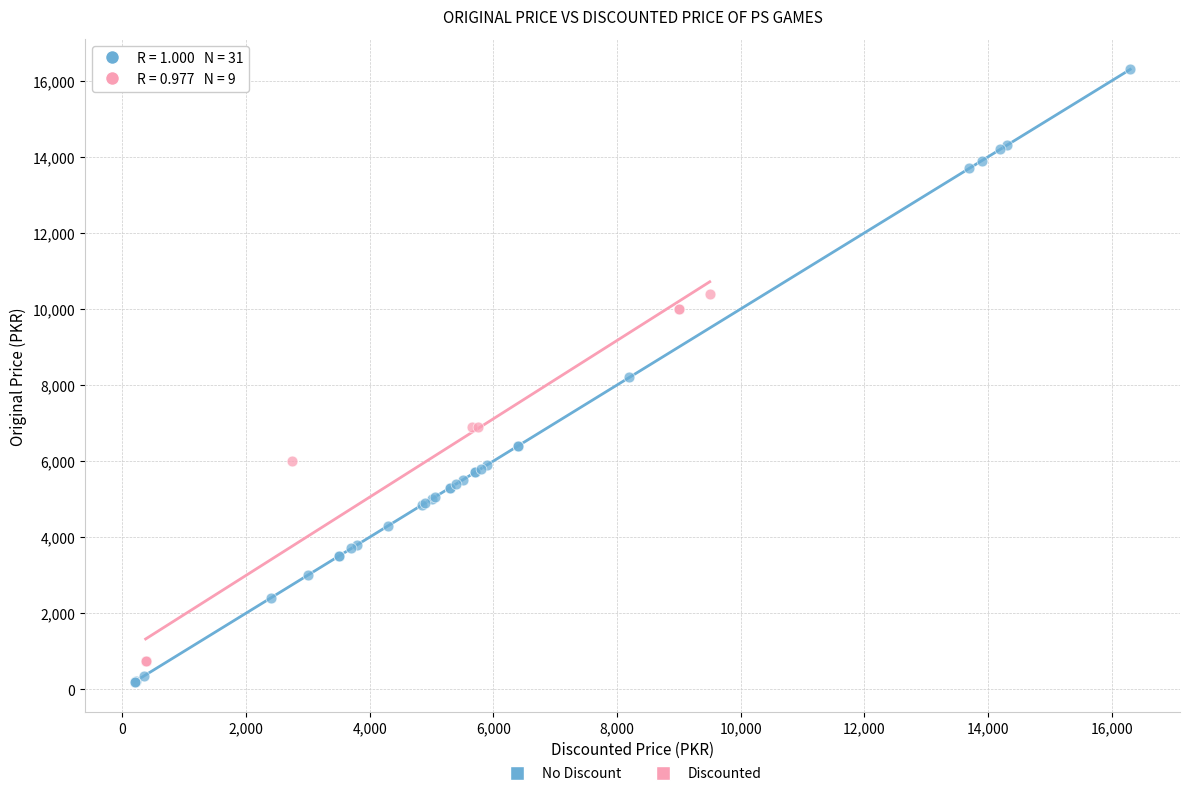

Which series has the widest spread of Y values?

No Discount